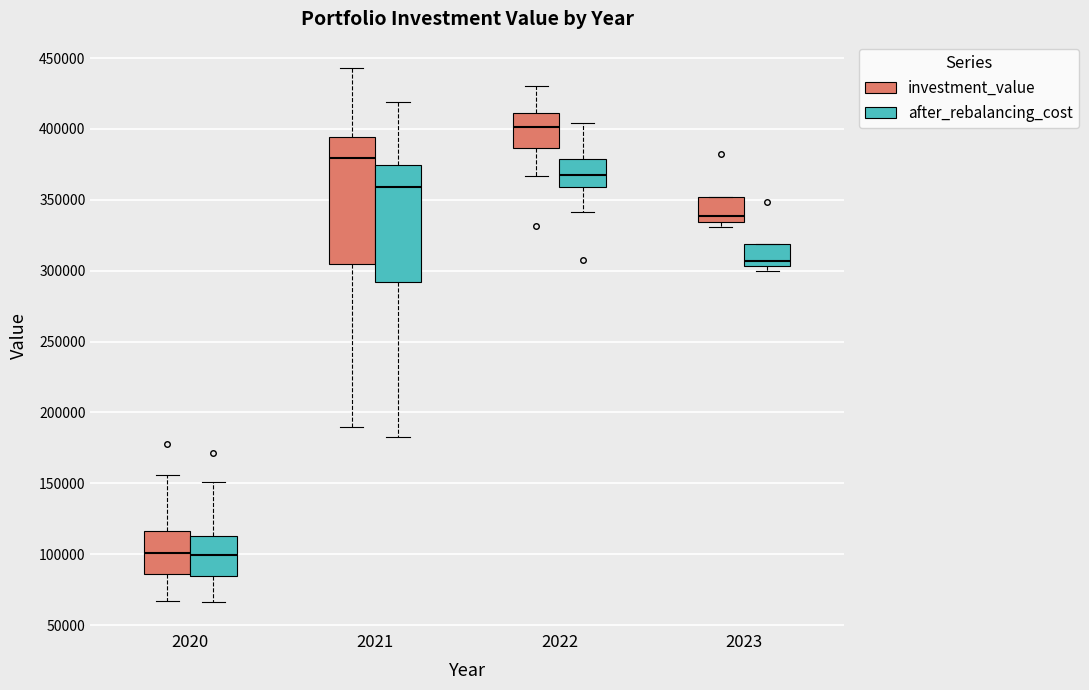

Reading left to right, read every box against the y-axis: the position of its median line, the range the box covers, and the ends of its whiskers. The values are not printed on the chart, so give them approximately, as read against the axis.

2020 (investment_value): median 100000, box 85000 to 115000, whiskers 65000 to 155000
2020 (after_rebalancing_cost): median 100000, box 85000 to 115000, whiskers 65000 to 150000
2021 (investment_value): median 380000, box 305000 to 395000, whiskers 190000 to 445000
2021 (after_rebalancing_cost): median 360000, box 290000 to 375000, whiskers 185000 to 420000
2022 (investment_value): median 400000, box 385000 to 410000, whiskers 365000 to 430000
2022 (after_rebalancing_cost): median 365000, box 360000 to 380000, whiskers 340000 to 405000
2023 (investment_value): median 340000, box 335000 to 350000, whiskers 330000 to 350000
2023 (after_rebalancing_cost): median 305000 (just above the box's lower edge), box 305000 to 320000, whiskers 300000 to 320000